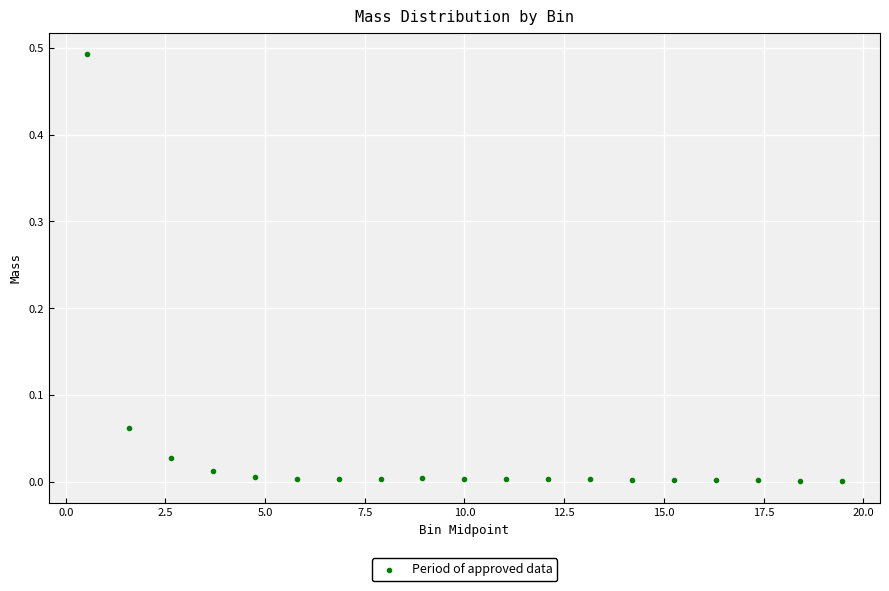

What is the range of X values (max minus min)?

18.9